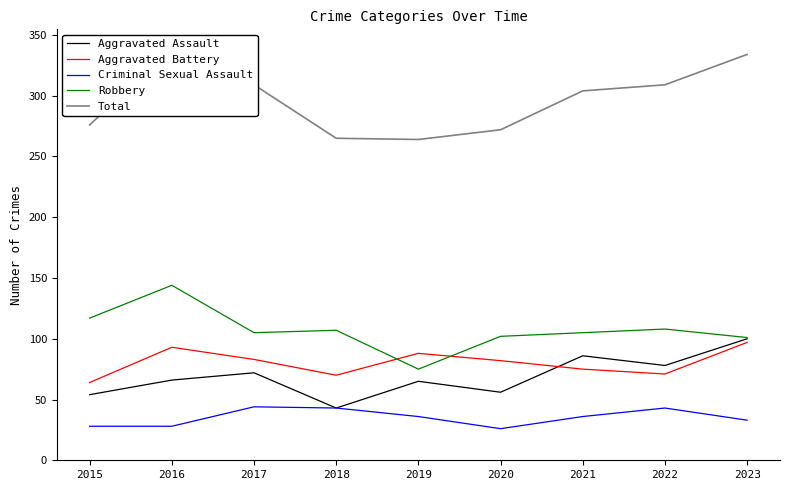

Reading left to right, what are all the values shown in this chart?

Aggravated Assault: 2015=54	2016=66	2017=72	2018=43	2019=65	2020=56	2021=86	2022=78	2023=100
Aggravated Battery: 2015=64	2016=93	2017=83	2018=70	2019=88	2020=82	2021=75	2022=71	2023=97
Criminal Sexual Assault: 2015=28	2016=28	2017=44	2018=43	2019=36	2020=26	2021=36	2022=43	2023=33
Robbery: 2015=117	2016=144	2017=105	2018=107	2019=75	2020=102	2021=105	2022=108	2023=101
Total: 2015=276	2016=339	2017=309	2018=265	2019=264	2020=272	2021=304	2022=309	2023=334